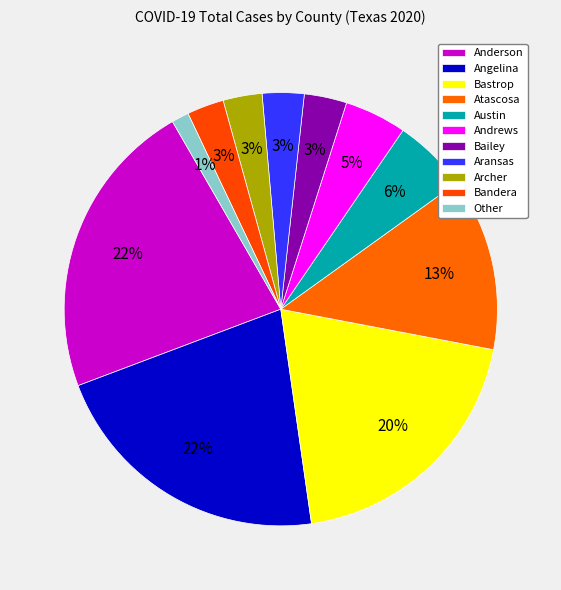

Which slice is the smallest?

Other